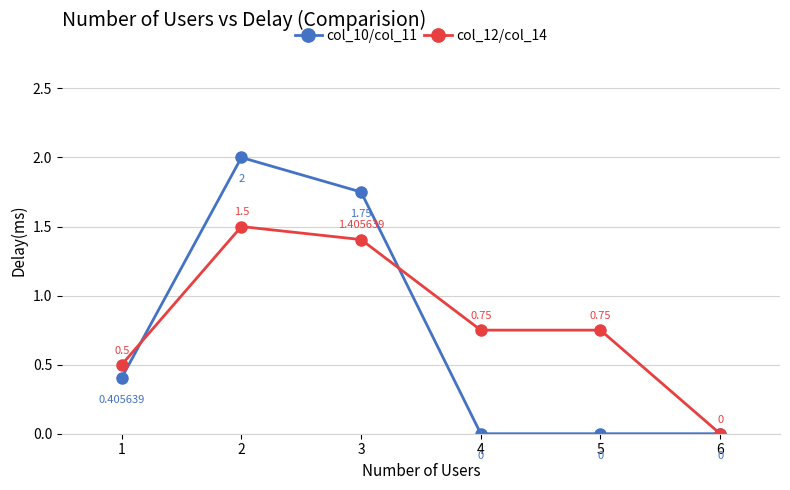

Where is the first local maximum for col_10/col_11?

2